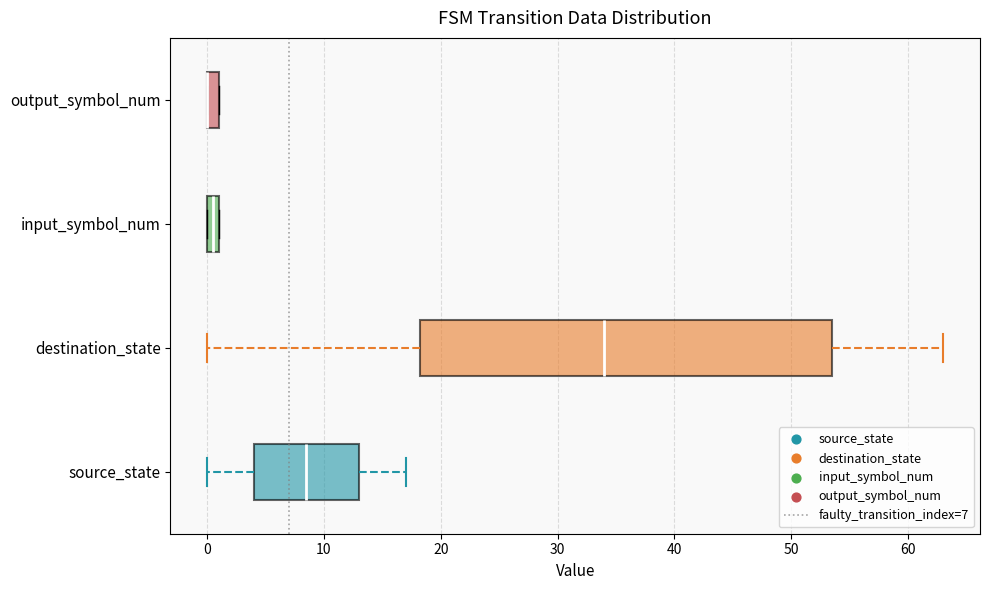

Where is the left edge of the box for destination_state on the x-axis? The values are not printed on the chart, so give them approximately, as read against the axis.

18